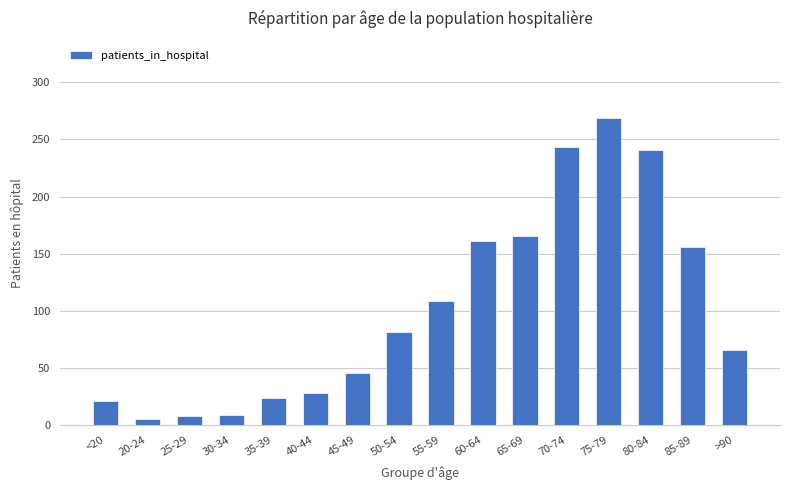

What is the difference between the maximum and second lowest values?

261